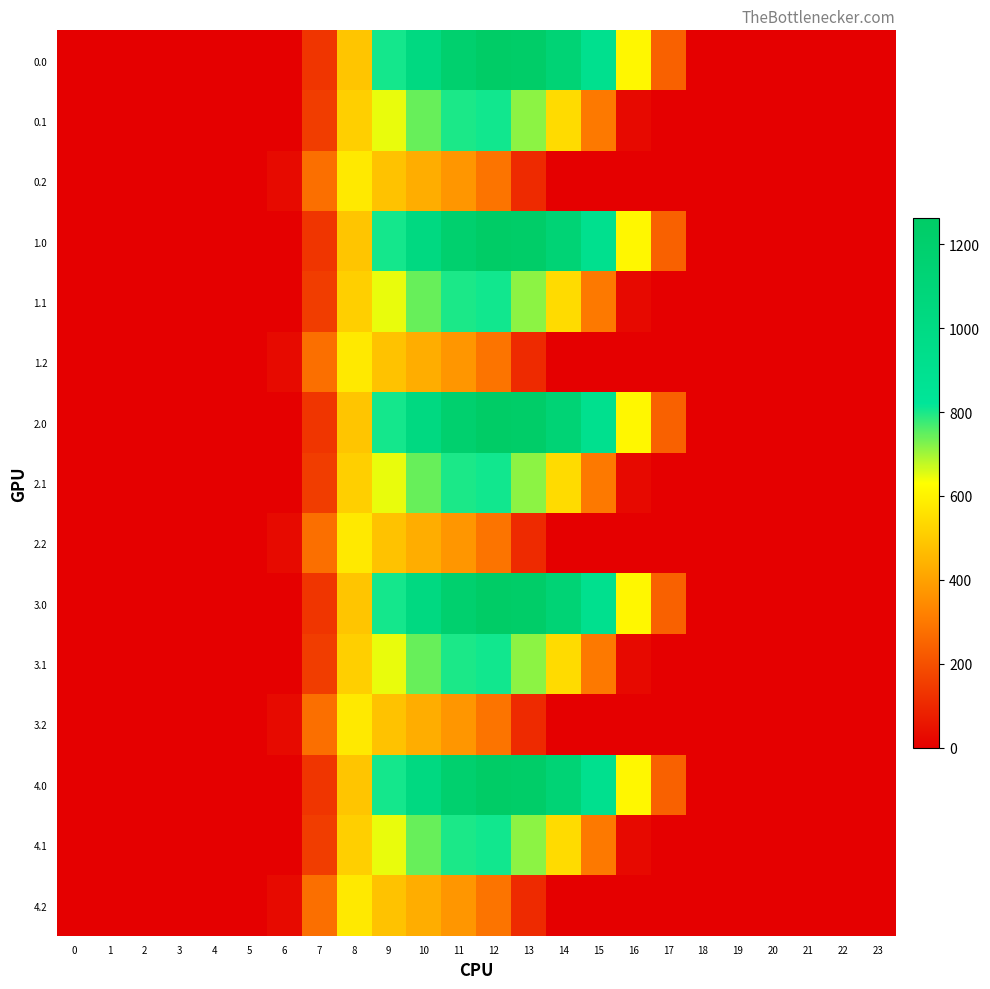

Reading right to left, list all the values displayed in this chart.

0.0: 23=0.0	22=0.0	21=0.0	20=0.0	19=0.0	18=0.0	17=243.5	16=613.0	15=911.8	14=1128.6	13=1237.4	12=1261.6	11=1185.2	10=1023.2	9=804.0	8=489.3	7=134.3	6=0.0	5=0.0	4=0.0	3=0.0	2=0.0	1=0.0	0=0.0
0.1: 23=0.0	22=0.0	21=0.0	20=0.0	19=0.0	18=0.0	17=0.0	16=26.8	15=301.4	14=544.1	13=715.3	12=806.9	11=800.2	10=742.1	9=646.9	8=514.8	7=153.2	6=0.0	5=0.0	4=0.0	3=0.0	2=0.0	1=0.0	0=0.0
0.2: 23=0.0	22=0.0	21=0.0	20=0.0	19=0.0	18=0.0	17=0.0	16=0.0	15=0.0	14=0.0	13=107.8	12=289.5	11=374.4	10=430.5	9=480.7	8=576.6	7=276.9	6=29.3	5=0.0	4=0.0	3=0.0	2=0.0	1=0.0	0=0.0
1.0: 23=0.0	22=0.0	21=0.0	20=0.0	19=0.0	18=0.0	17=243.5	16=613.0	15=911.8	14=1128.6	13=1237.4	12=1261.6	11=1185.2	10=1023.2	9=804.0	8=489.3	7=134.3	6=0.0	5=0.0	4=0.0	3=0.0	2=0.0	1=0.0	0=0.0
1.1: 23=0.0	22=0.0	21=0.0	20=0.0	19=0.0	18=0.0	17=0.0	16=26.8	15=301.4	14=544.1	13=715.3	12=806.9	11=800.2	10=742.1	9=646.9	8=514.8	7=153.2	6=0.0	5=0.0	4=0.0	3=0.0	2=0.0	1=0.0	0=0.0
1.2: 23=0.0	22=0.0	21=0.0	20=0.0	19=0.0	18=0.0	17=0.0	16=0.0	15=0.0	14=0.0	13=107.8	12=289.5	11=374.4	10=430.5	9=480.7	8=576.6	7=276.9	6=29.3	5=0.0	4=0.0	3=0.0	2=0.0	1=0.0	0=0.0
2.0: 23=0.0	22=0.0	21=0.0	20=0.0	19=0.0	18=0.0	17=243.5	16=613.0	15=911.8	14=1128.6	13=1237.4	12=1261.6	11=1185.2	10=1023.2	9=804.0	8=489.3	7=134.3	6=0.0	5=0.0	4=0.0	3=0.0	2=0.0	1=0.0	0=0.0
2.1: 23=0.0	22=0.0	21=0.0	20=0.0	19=0.0	18=0.0	17=0.0	16=26.8	15=301.4	14=544.1	13=715.3	12=806.9	11=800.2	10=742.1	9=646.9	8=514.8	7=153.2	6=0.0	5=0.0	4=0.0	3=0.0	2=0.0	1=0.0	0=0.0
2.2: 23=0.0	22=0.0	21=0.0	20=0.0	19=0.0	18=0.0	17=0.0	16=0.0	15=0.0	14=0.0	13=107.8	12=289.5	11=374.4	10=430.5	9=480.7	8=576.6	7=276.9	6=29.3	5=0.0	4=0.0	3=0.0	2=0.0	1=0.0	0=0.0
3.0: 23=0.0	22=0.0	21=0.0	20=0.0	19=0.0	18=0.0	17=243.5	16=613.0	15=911.8	14=1128.6	13=1237.4	12=1261.6	11=1185.2	10=1023.2	9=804.0	8=489.3	7=134.3	6=0.0	5=0.0	4=0.0	3=0.0	2=0.0	1=0.0	0=0.0
3.1: 23=0.0	22=0.0	21=0.0	20=0.0	19=0.0	18=0.0	17=0.0	16=26.8	15=301.4	14=544.1	13=715.3	12=806.9	11=800.2	10=742.1	9=646.9	8=514.8	7=153.2	6=0.0	5=0.0	4=0.0	3=0.0	2=0.0	1=0.0	0=0.0
3.2: 23=0.0	22=0.0	21=0.0	20=0.0	19=0.0	18=0.0	17=0.0	16=0.0	15=0.0	14=0.0	13=107.8	12=289.5	11=374.4	10=430.5	9=480.7	8=576.6	7=276.9	6=29.3	5=0.0	4=0.0	3=0.0	2=0.0	1=0.0	0=0.0
4.0: 23=0.0	22=0.0	21=0.0	20=0.0	19=0.0	18=0.0	17=243.5	16=613.0	15=911.8	14=1128.6	13=1237.4	12=1261.6	11=1185.2	10=1023.2	9=804.0	8=489.3	7=134.3	6=0.0	5=0.0	4=0.0	3=0.0	2=0.0	1=0.0	0=0.0
4.1: 23=0.0	22=0.0	21=0.0	20=0.0	19=0.0	18=0.0	17=0.0	16=26.8	15=301.4	14=544.1	13=715.3	12=806.9	11=800.2	10=742.1	9=646.9	8=514.8	7=153.2	6=0.0	5=0.0	4=0.0	3=0.0	2=0.0	1=0.0	0=0.0
4.2: 23=0.0	22=0.0	21=0.0	20=0.0	19=0.0	18=0.0	17=0.0	16=0.0	15=0.0	14=0.0	13=107.8	12=289.5	11=374.4	10=430.5	9=480.7	8=576.6	7=276.9	6=29.3	5=0.0	4=0.0	3=0.0	2=0.0	1=0.0	0=0.0